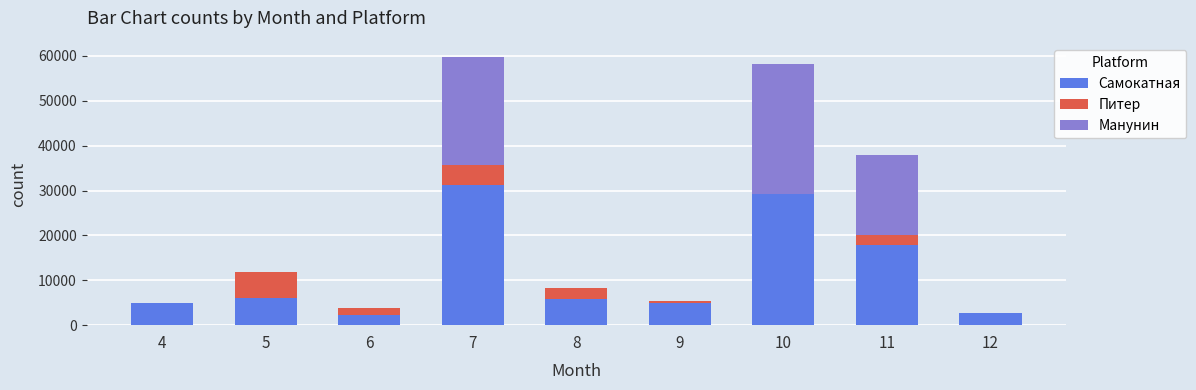

At how many categories does at least one series exceed 8803?

3